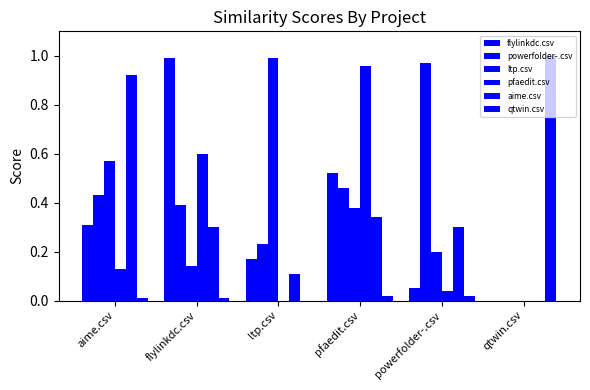

Does the chart contain stacked bars?

No